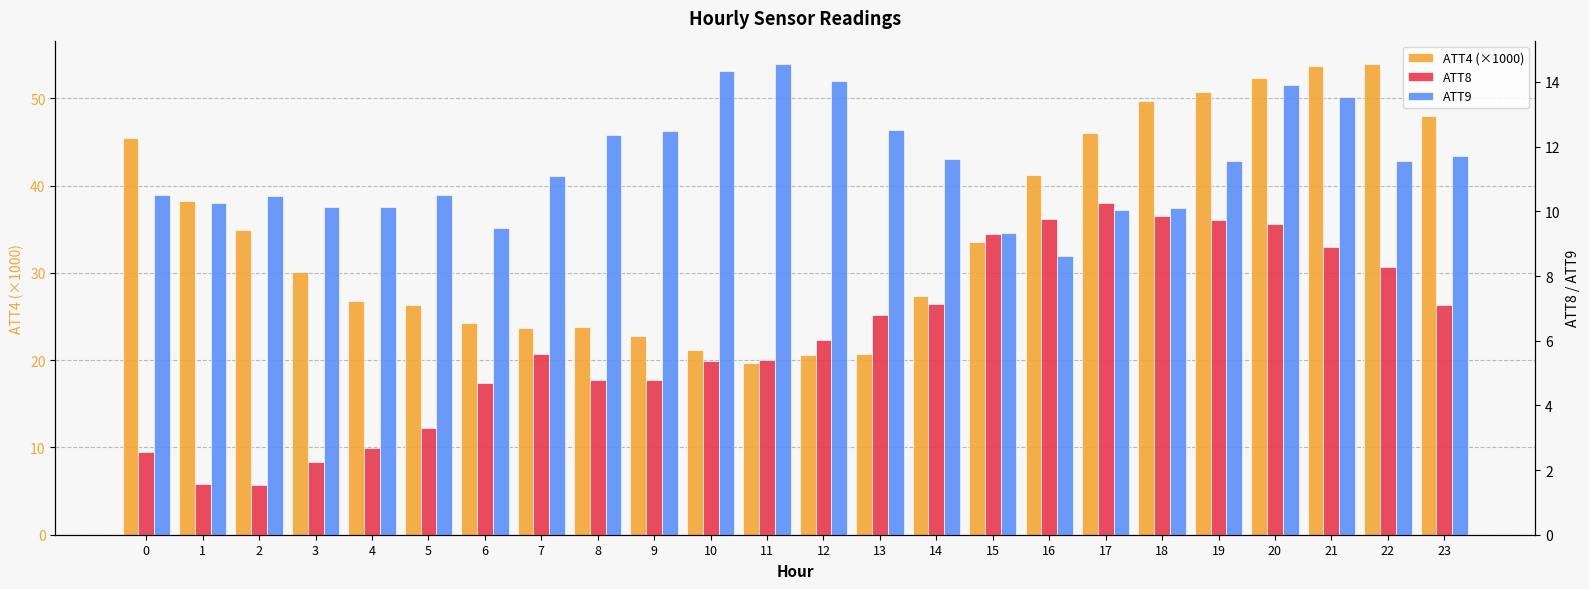

How many bars are there in each group?

3